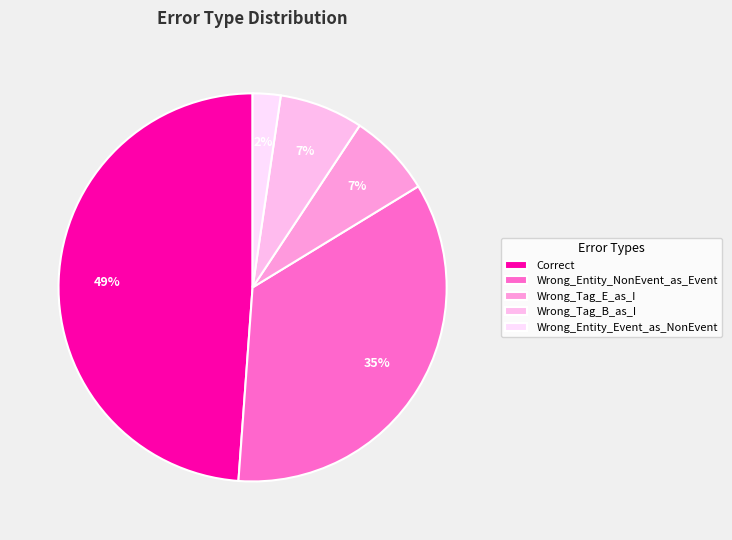

How many slices are in this pie chart?

5